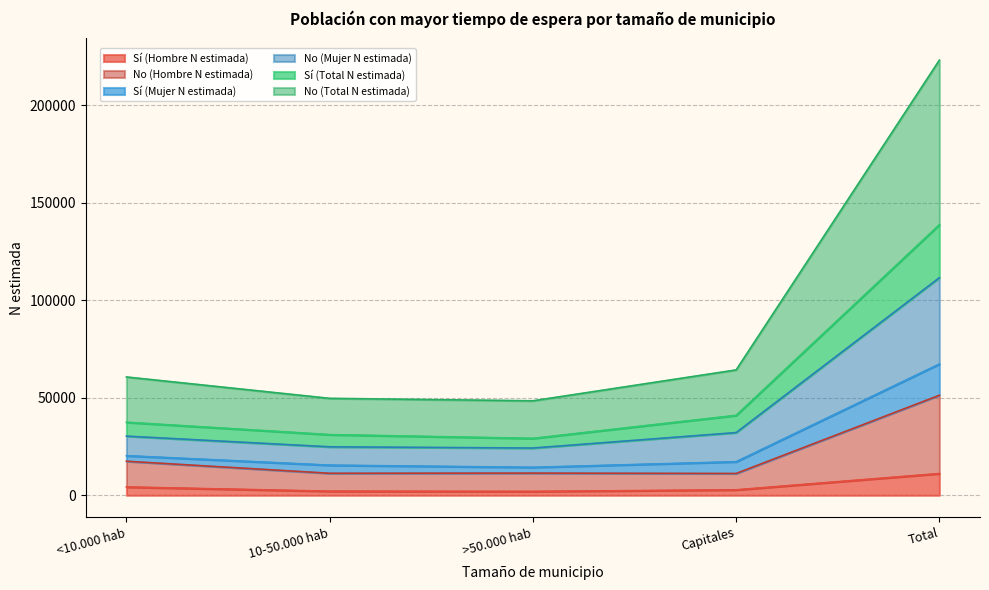

At which category is the sum across all series the highest?

Total